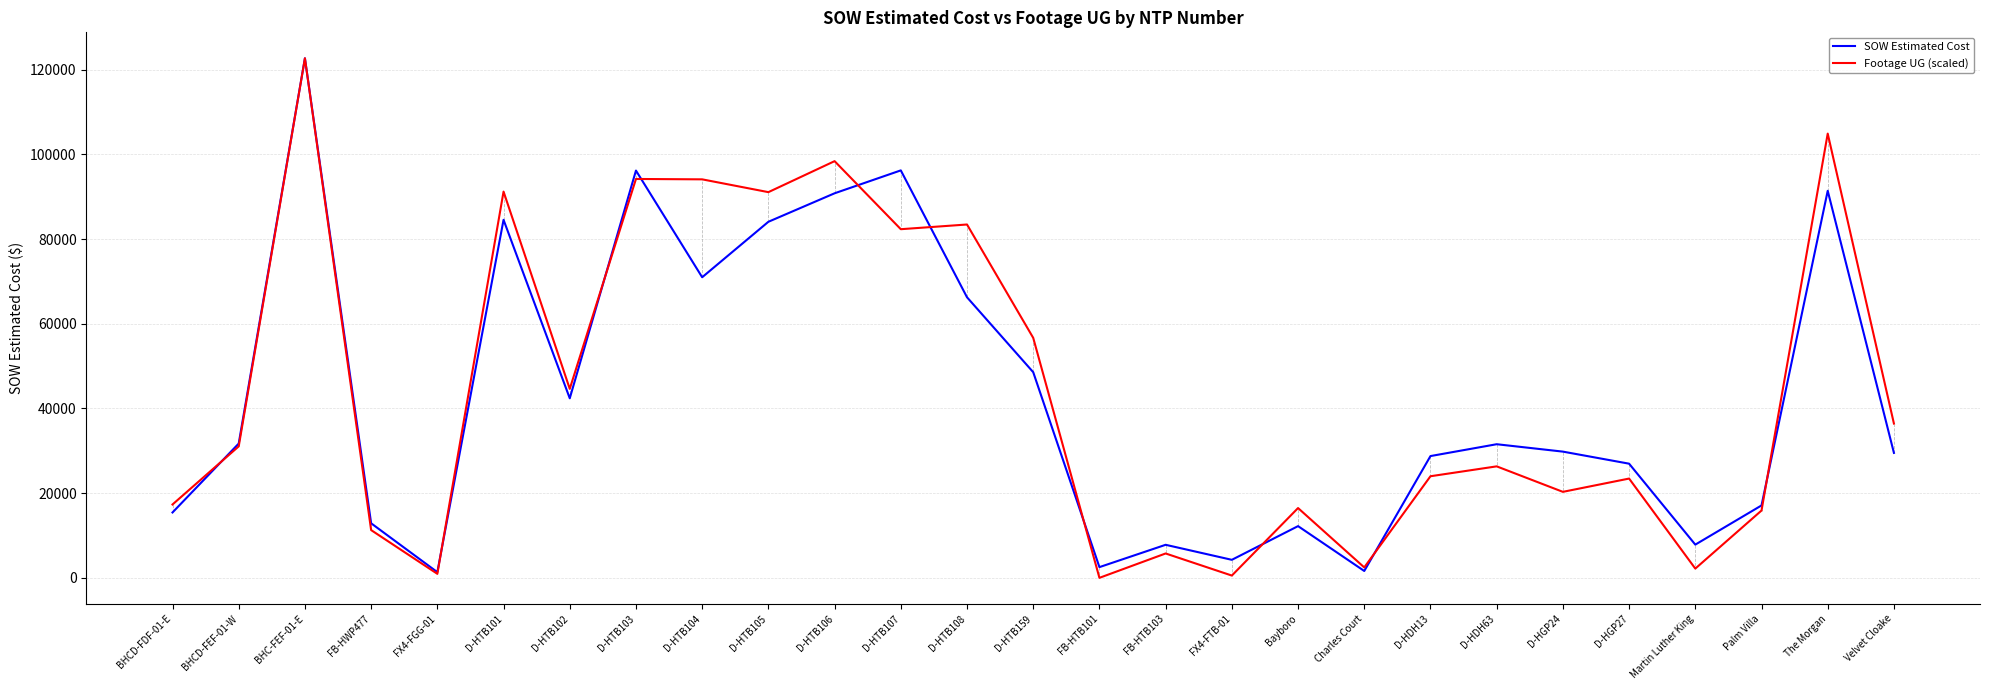

After their last crossing, which series has the higher values: SOW Estimated Cost or Footage UG (scaled)?

Footage UG (scaled)